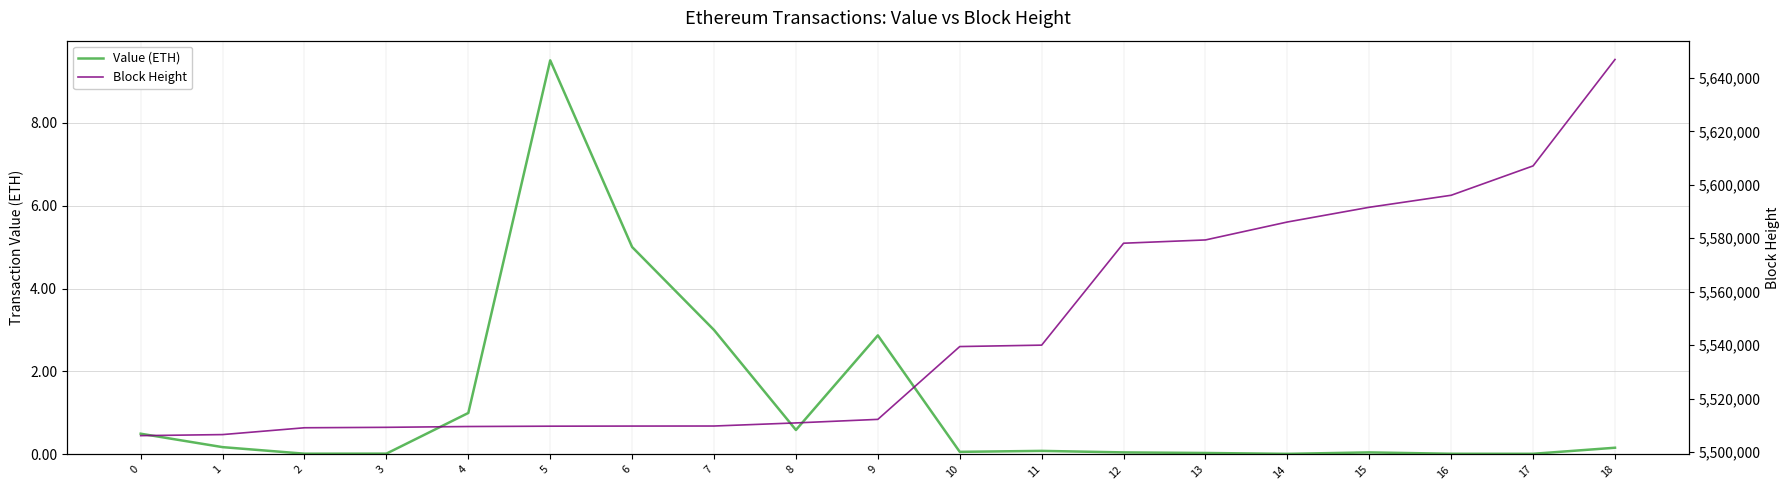

Which has a higher value, 18 or 8?

8